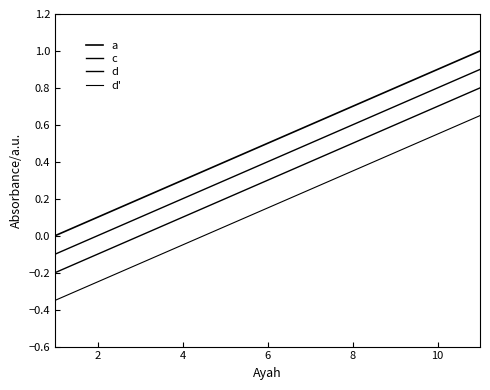

How many categories are shown in the chart?

11